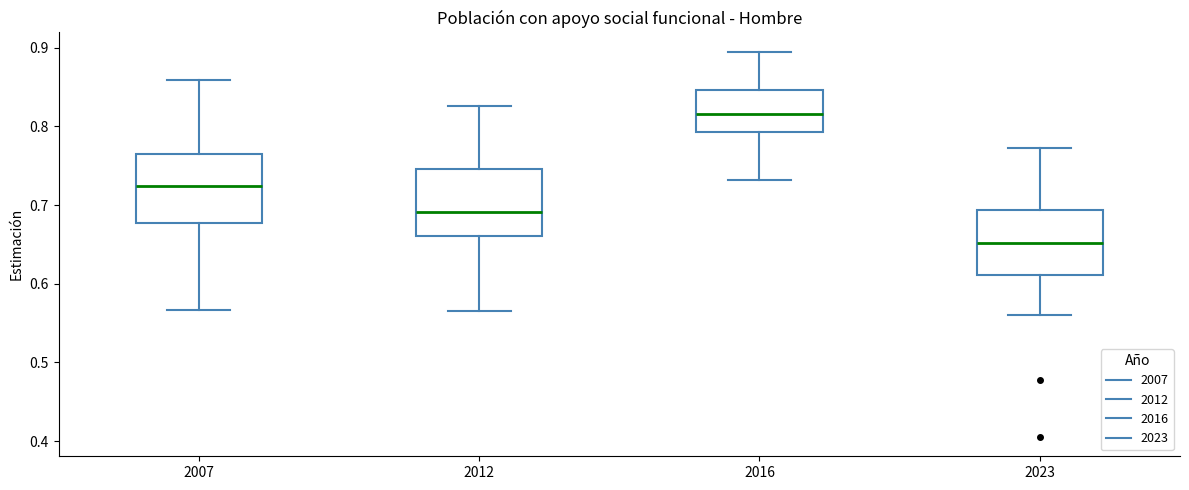

Which box has the highest median line?

2016